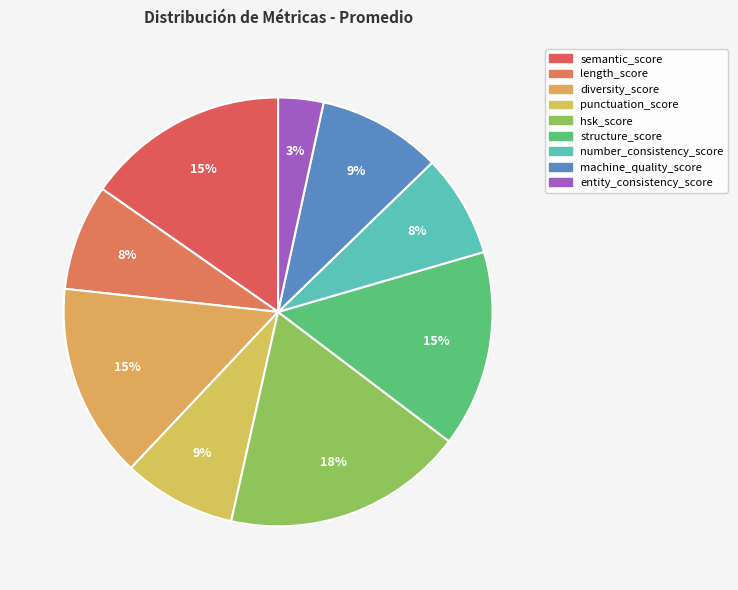

Which slice is the largest?

hsk_score